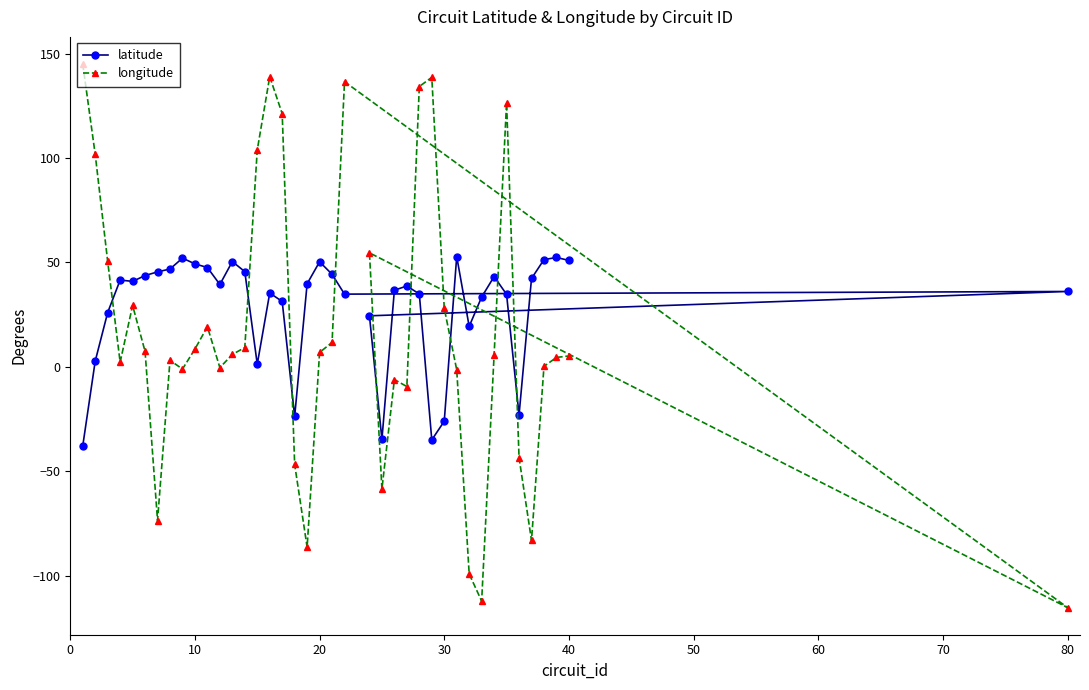

Rank the series by their maximum value, from highest to lowest.

longitude, latitude